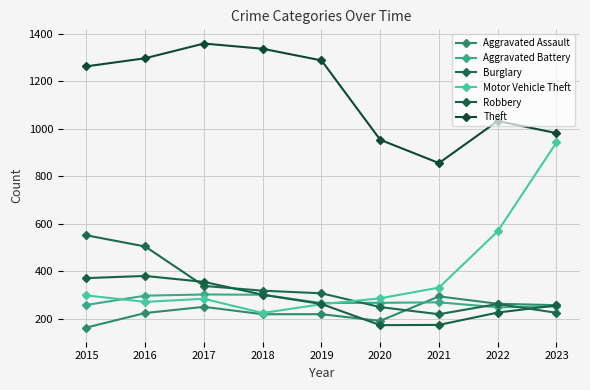

The Robbery series shows 39 at 2021. True or false?

False